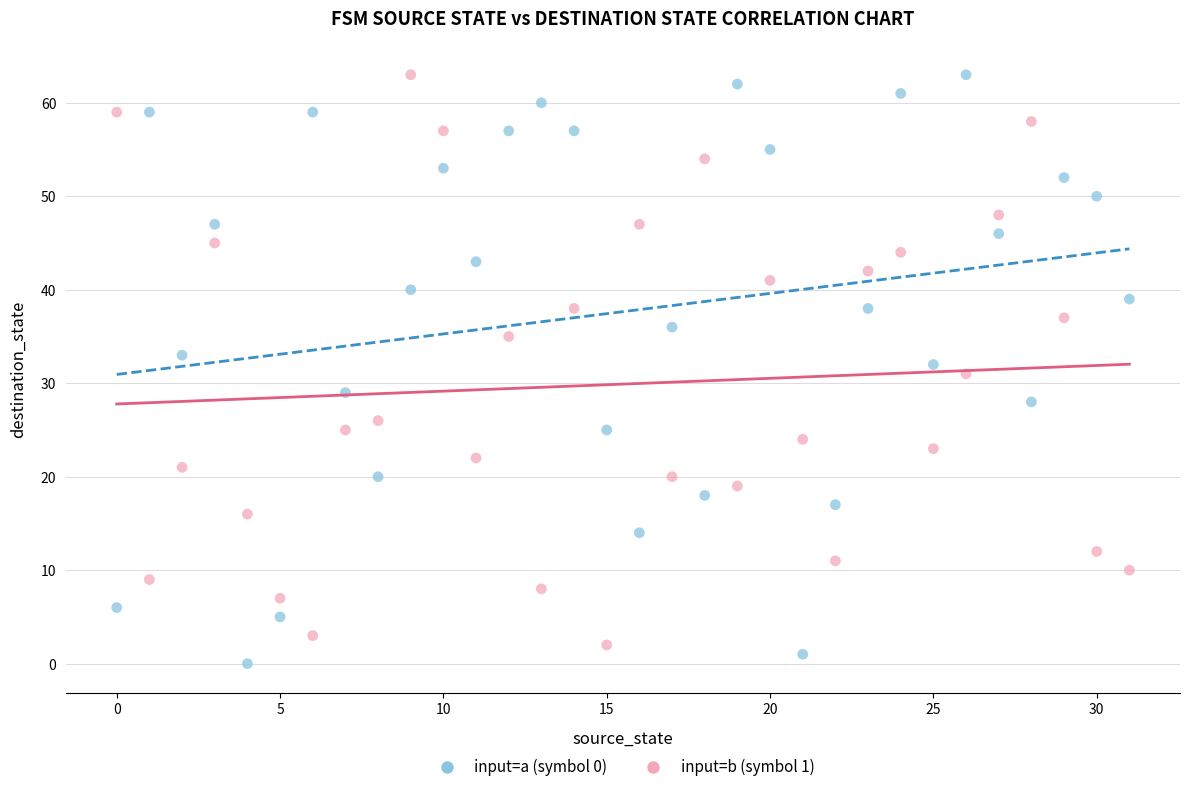

Across all data points, what is the range of Y values (max minus min)?

63